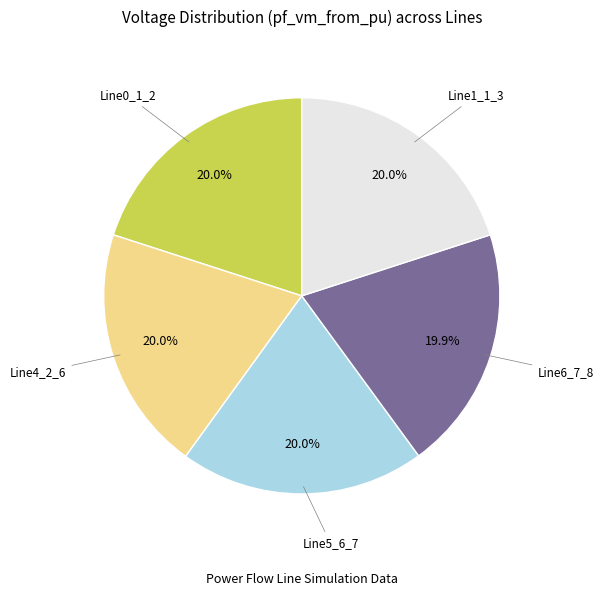

Count the number of slices in the pie.

5